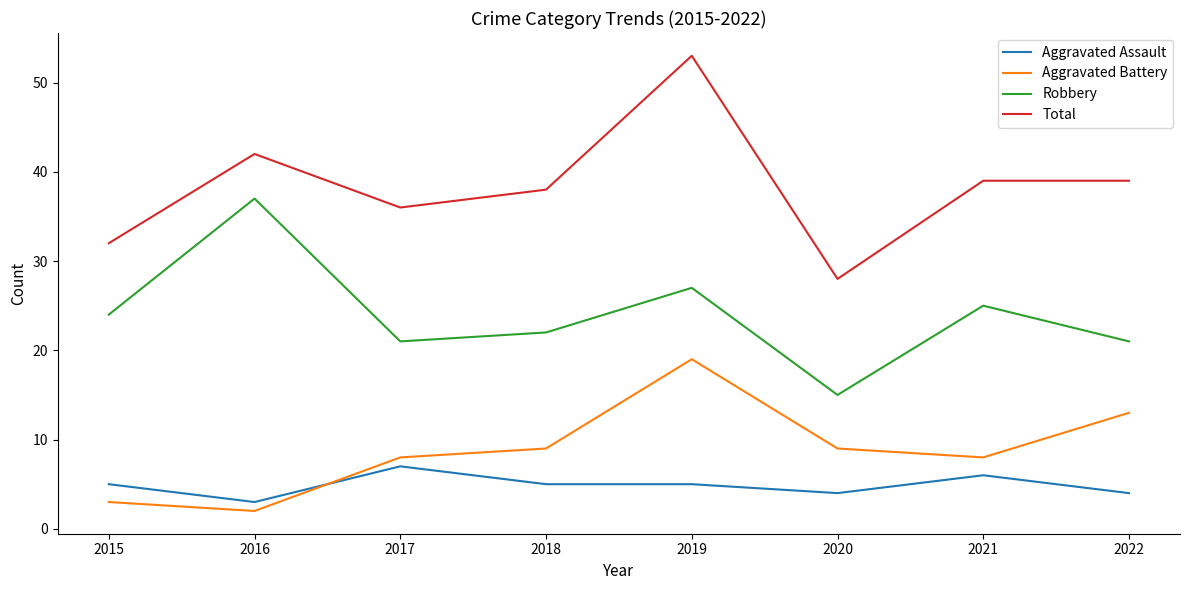

The value of Robbery at 2022 is 29. True or false?

False